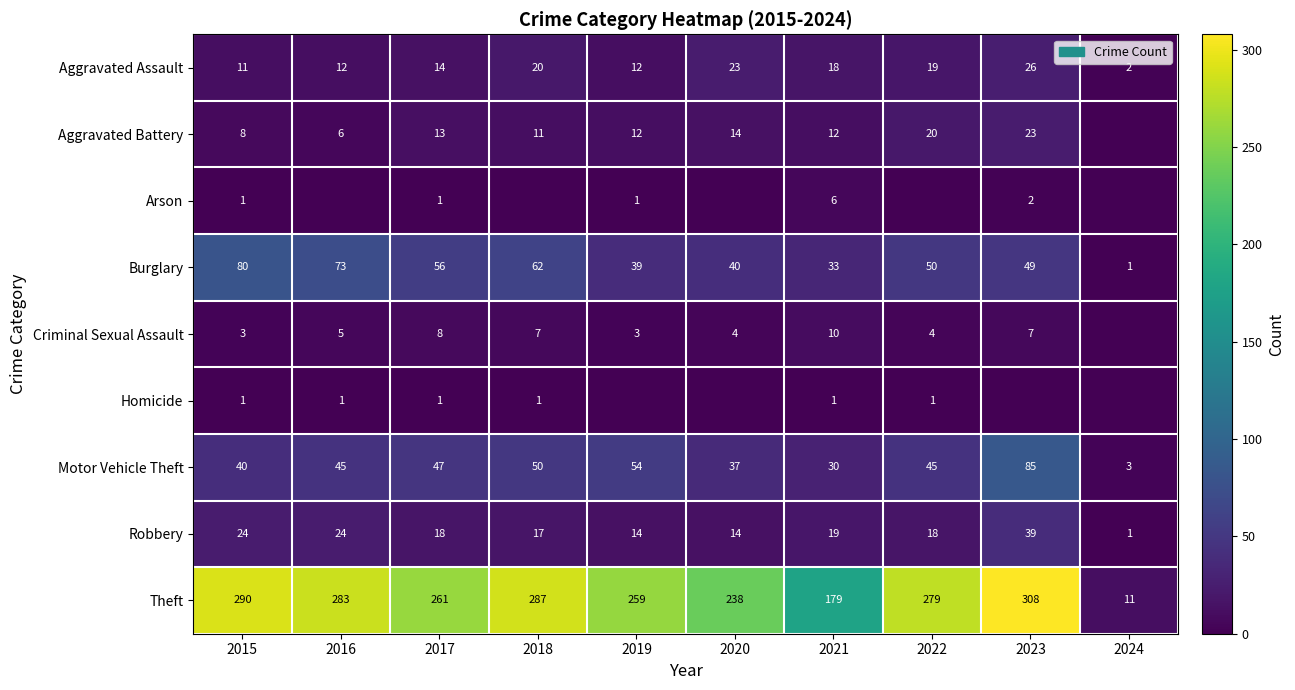

What is the sum of the Aggravated Assault values at 2016 and 2015?

23